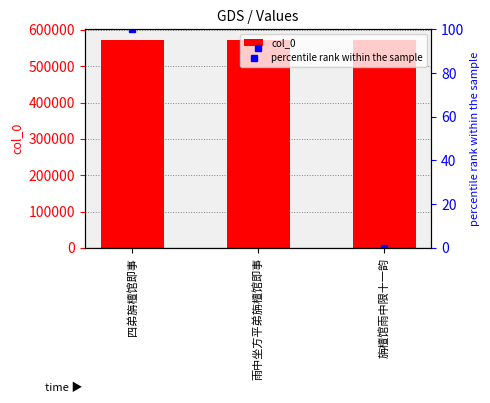

Reading left to right, extract all data points from this chart.

col_0: 四弟旃檀馆即事=572803.0	雨中坐方平弟旃檀馆即事=572738.0	旃檀馆雨中限十一韵=572060.0
percentile rank within the sample: 四弟旃檀馆即事=100.0	雨中坐方平弟旃檀馆即事=91.3	旃檀馆雨中限十一韵=0.0